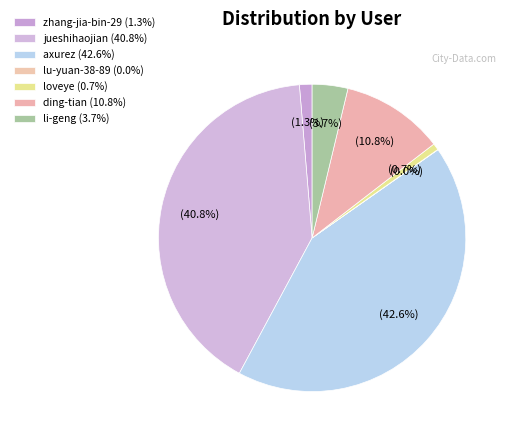

Between axurez and li-geng, which is larger?

axurez